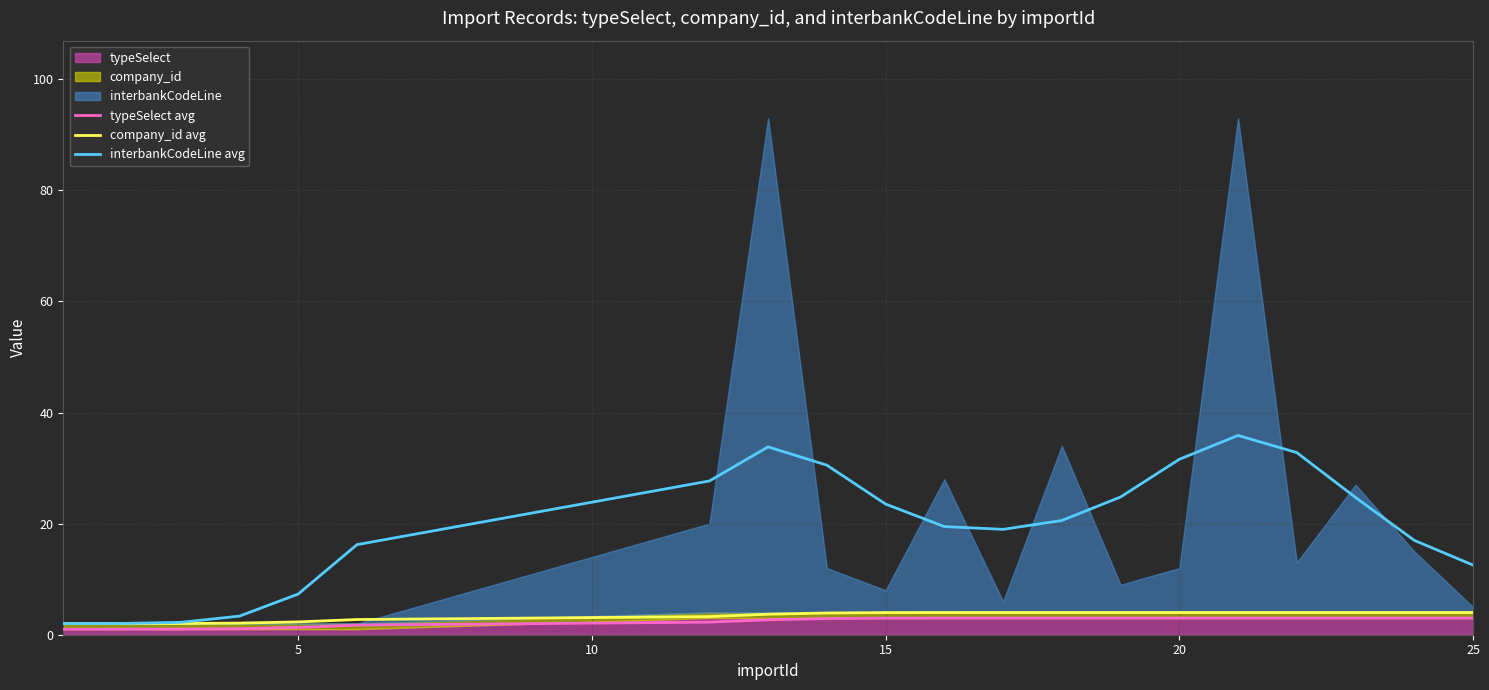

Reading left to right, extract all data points from this chart.

typeSelect avg: 1.0	1.0	1.0	1.1	1.3	1.7	2.3	2.7	2.9	3.0	3.0	3.0	3.0	3.0	3.0	3.0	3.0	3.0	3.0	3.0
company_id avg: 2.0	2.0	2.0	2.1	2.3	2.7	3.3	3.7	3.9	4.0	4.0	4.0	4.0	4.0	4.0	4.0	4.0	4.0	4.0	4.0
interbankCodeLine avg: 2.0	2.0	2.2	3.4	7.3	16.2	27.7	33.8	30.5	23.5	19.5	19.0	20.6	24.8	31.6	35.9	32.8	24.7	17.0	12.5